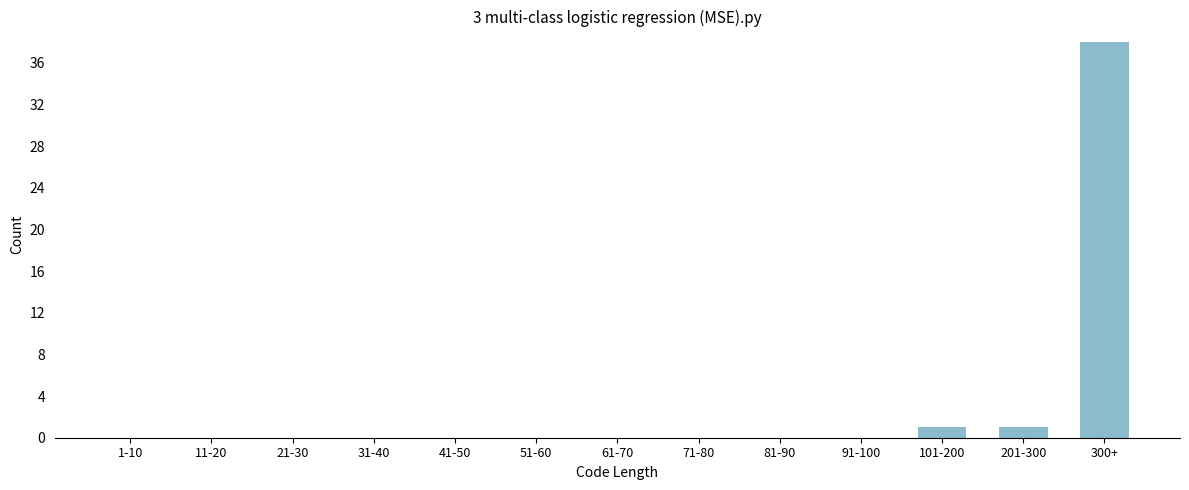

Reading left to right, what are all the values shown in this chart?

1-10=0	11-20=0	21-30=0	31-40=0	41-50=0	51-60=0	61-70=0	71-80=0	81-90=0	91-100=0	101-200=1	201-300=1	300+=38